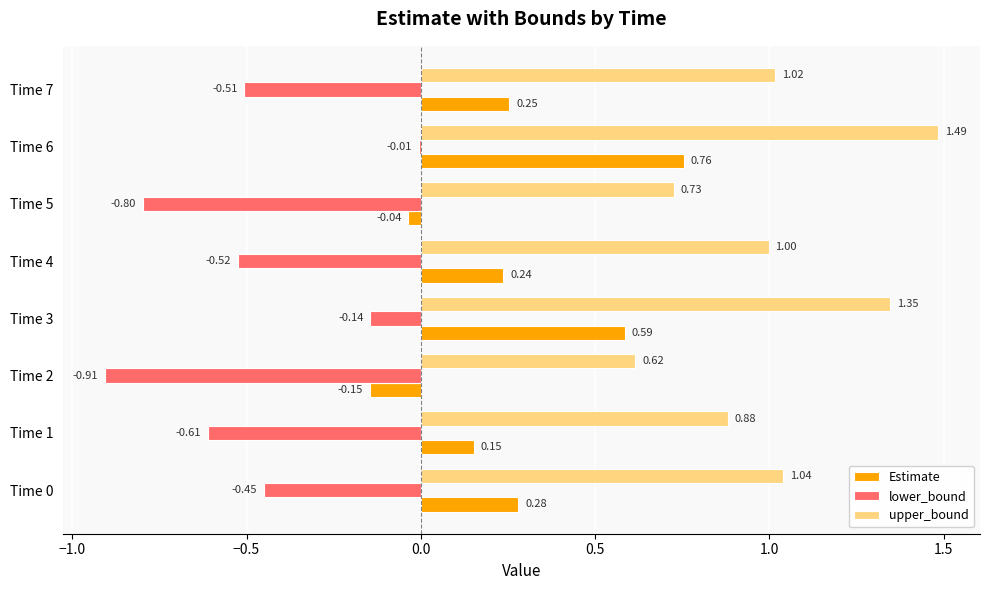

What are all the series names shown in the legend?

Estimate, lower_bound, upper_bound